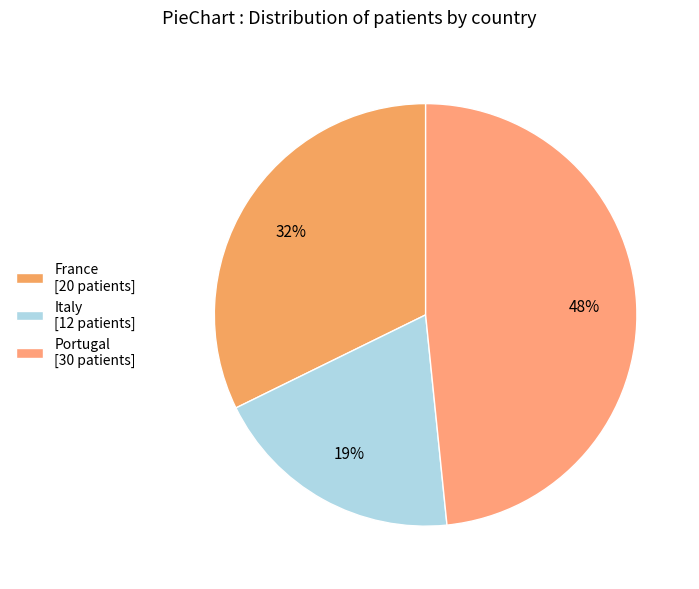

To the nearest percent, what is the average slice percentage?

33%